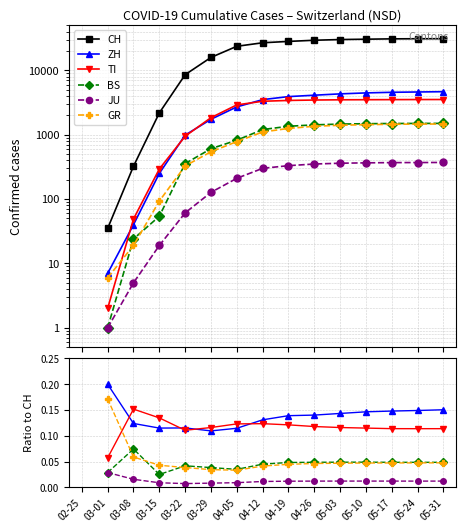

Is this an area chart (filled region under the line)?

No